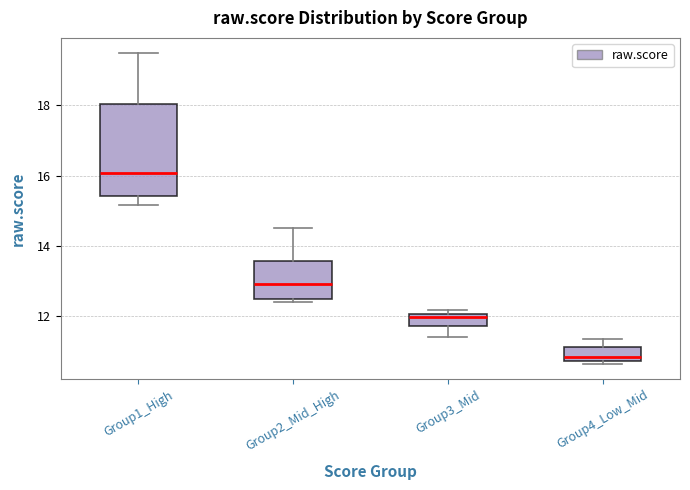

Comparing the boxes themselves (not the whiskers), which one is the tallest?

Group1_High